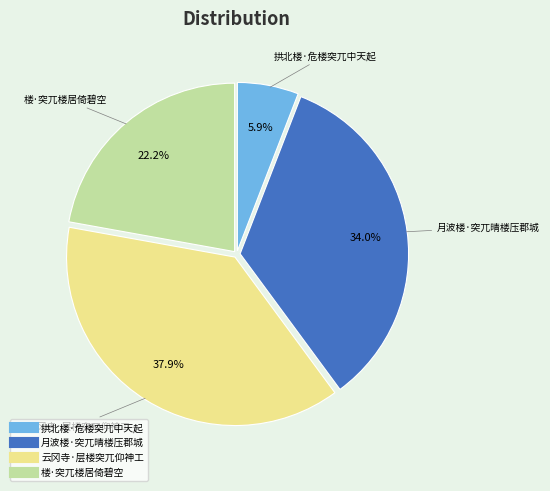

Which has a higher value, 楼·突兀楼居倚碧空 or 云冈寺·层楼突兀仰神工?

云冈寺·层楼突兀仰神工